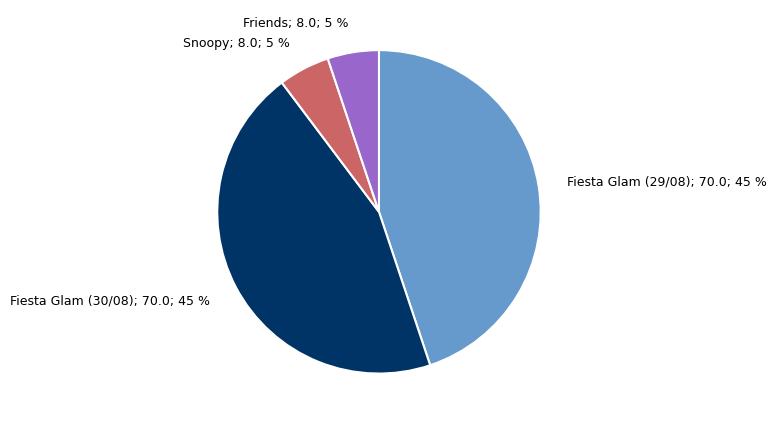

What percentage is the Fiesta Glam (29/08); 70.0; 45 % slice, to the nearest percent?

45%